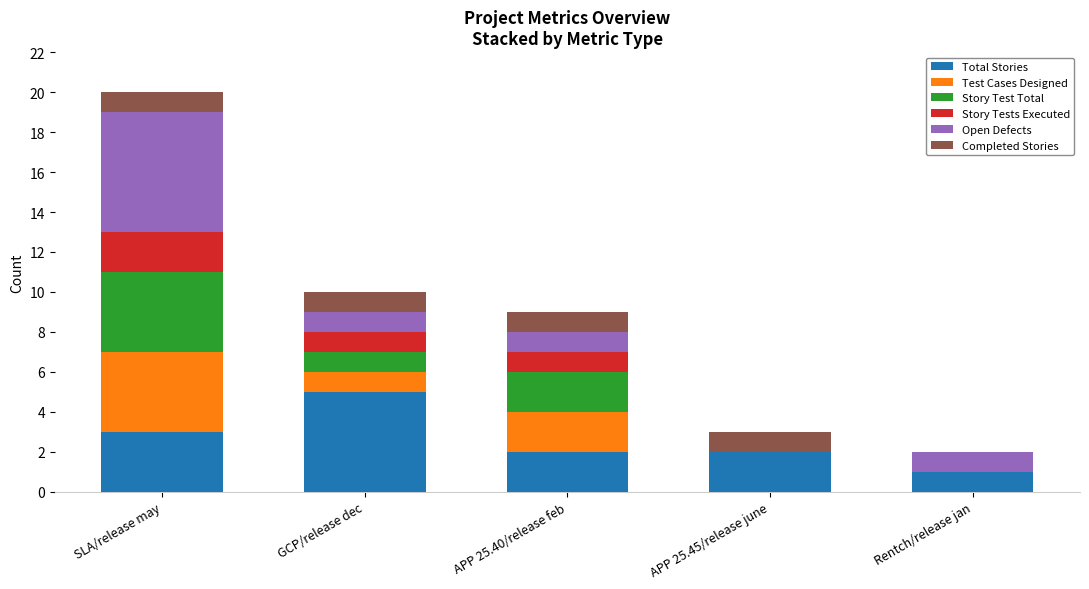

At which label does Total Stories reach its peak?

GCP/release dec